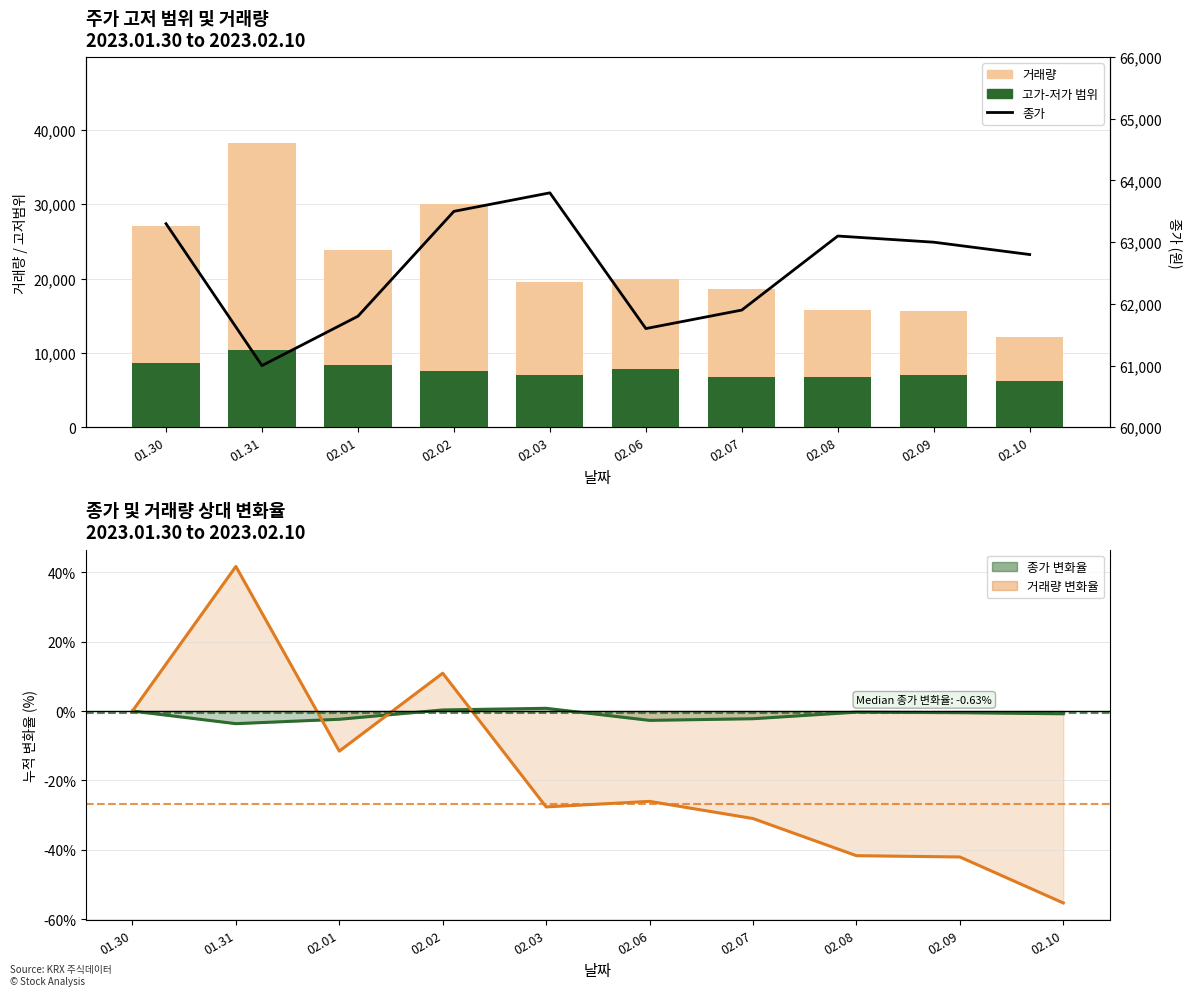

Reading left to right, list all the values displayed in this chart.

거래량: 27018.0	38280.0	23897.2	29965.9	19553.4	19984.2	18648.0	15755.2	15654.5	12074.1
고가-저가 범위: 8600.0	10400.0	8400.0	7600.0	7000.0	7800.0	6800.0	6800.0	7000.0	6200.0
종가 변화율 선: 0.0	-3.6	-2.4	0.3	0.8	-2.7	-2.2	-0.3	-0.5	-0.8
거래량 변화율 선: 0.0	41.7	-11.6	10.9	-27.6	-26.0	-31.0	-41.7	-42.1	-55.3
종가: 63300.0	61000.0	61800.0	63500.0	63800.0	61600.0	61900.0	63100.0	63000.0	62800.0